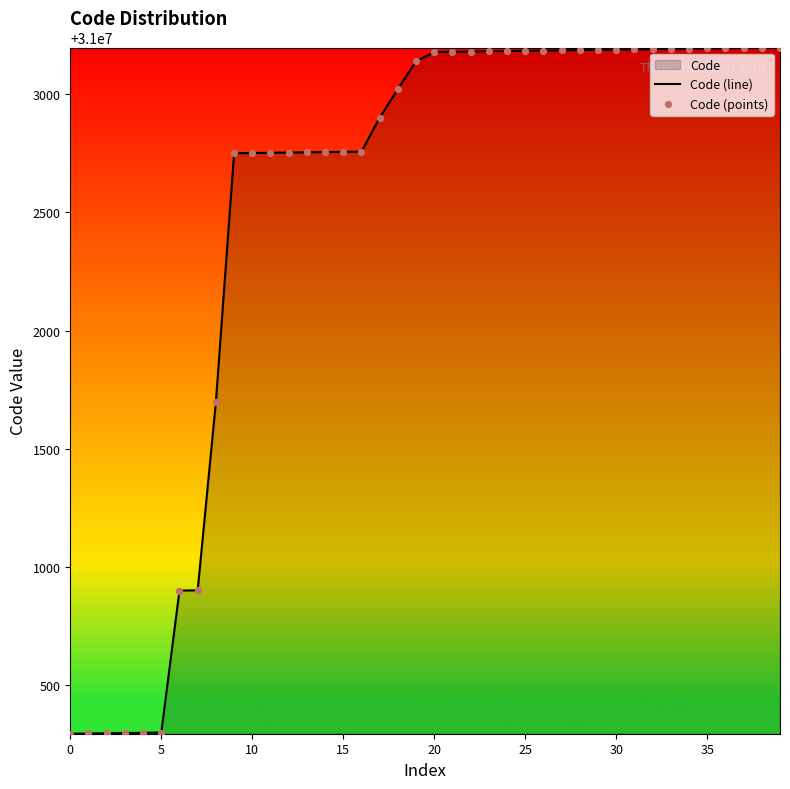

What is the total value across all series at 24?

62006362